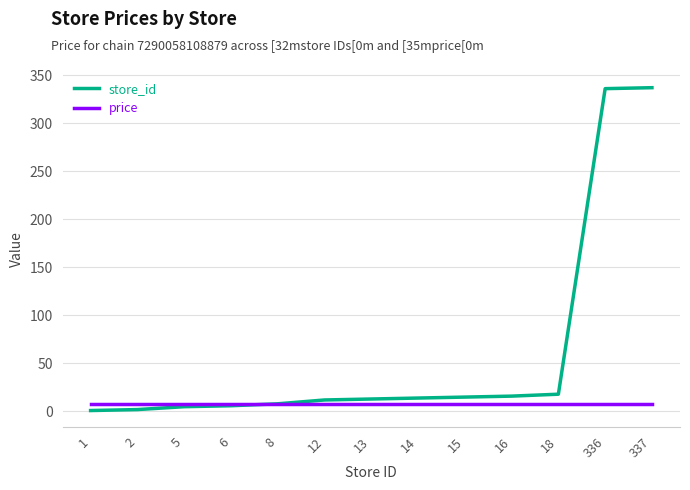

Is it true that price equals 7.9 at 13?

True